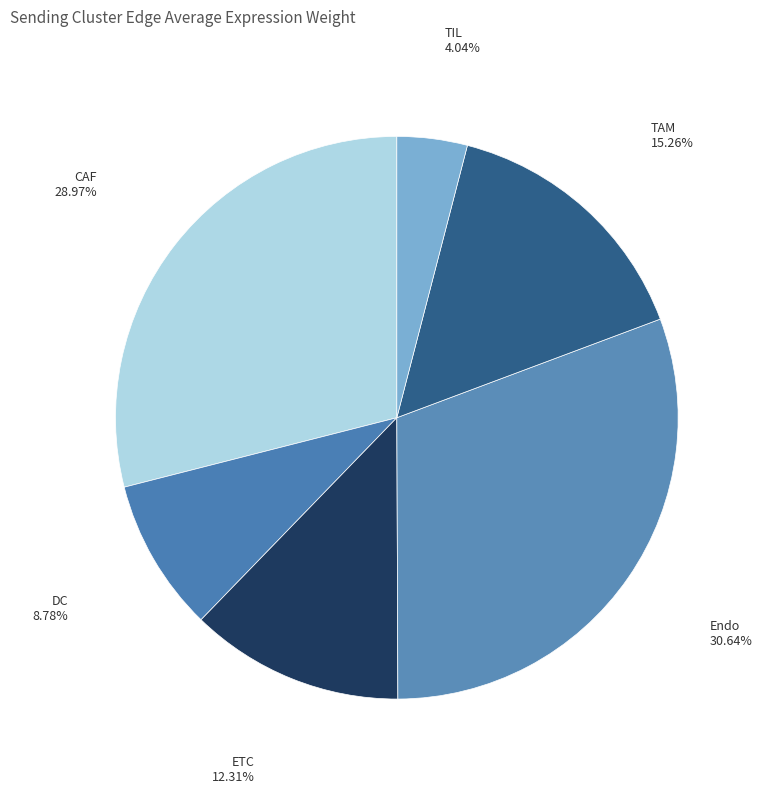

Combined, do TIL and DC account for over 50%?

No